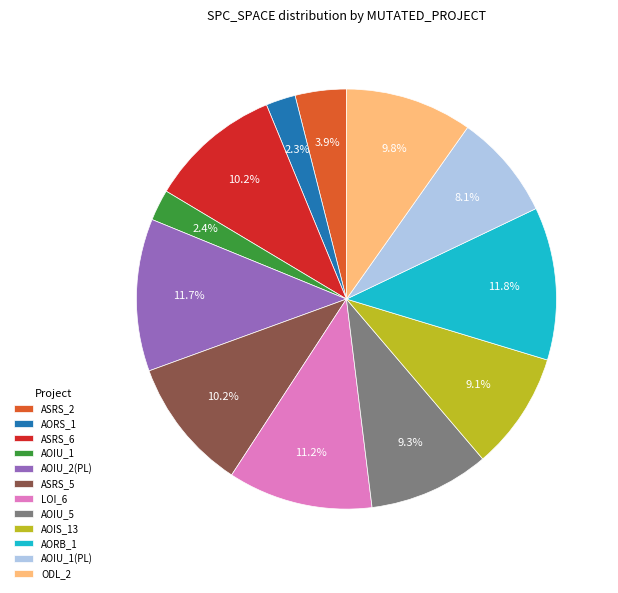

Does any single category account for the majority?

No